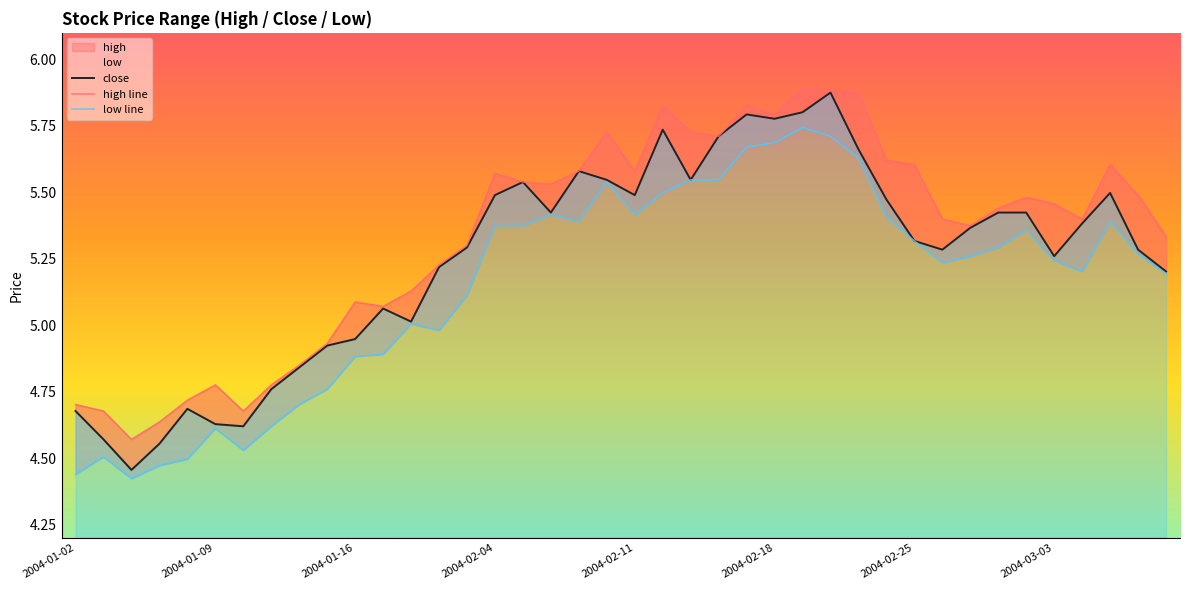

How many distinct data groups are displayed?

3